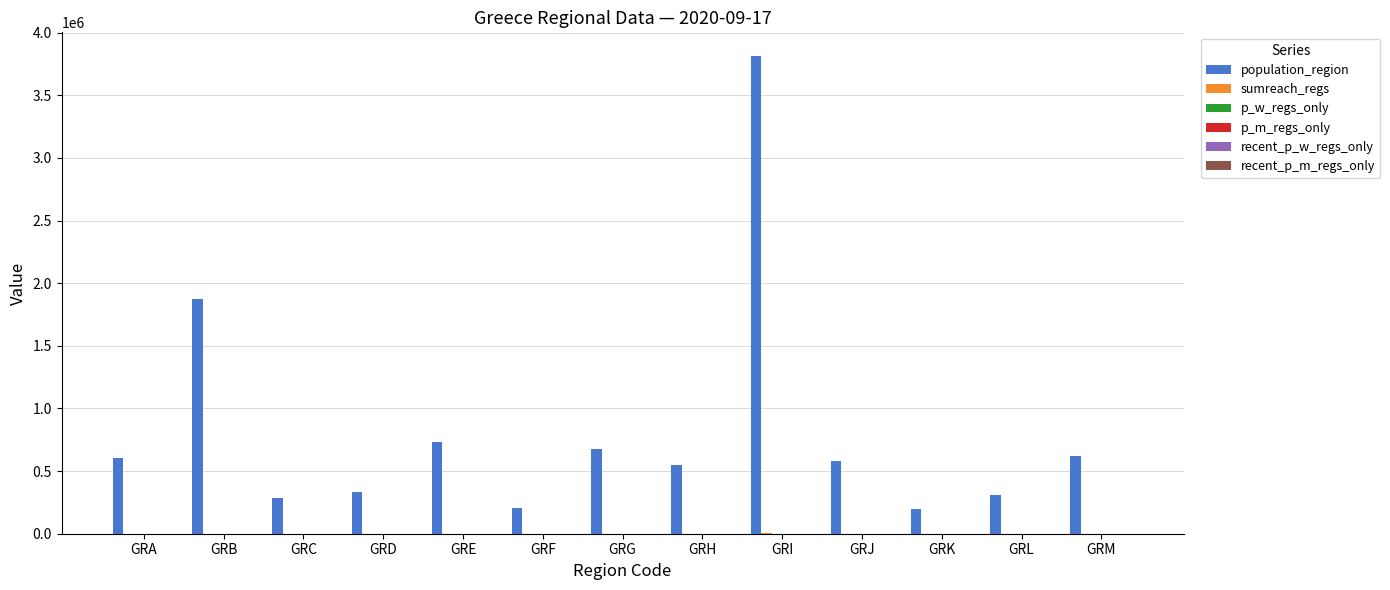

What is the sum of the population_region values at GRB and GRE?

2605320.0